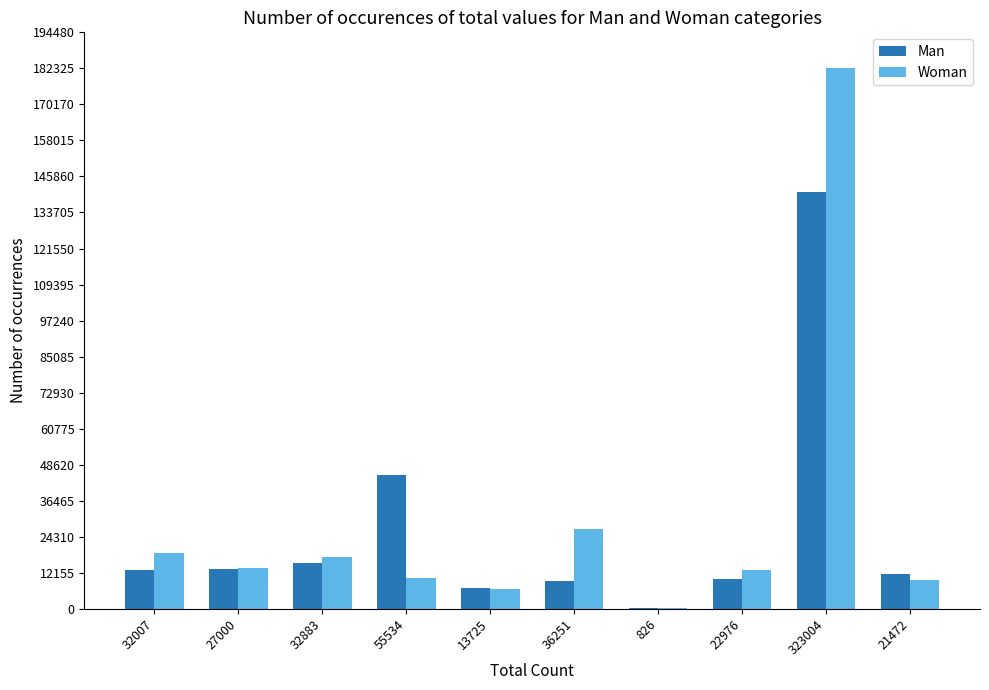

Are the bars grouped side by side (vs. stacked)?

Yes